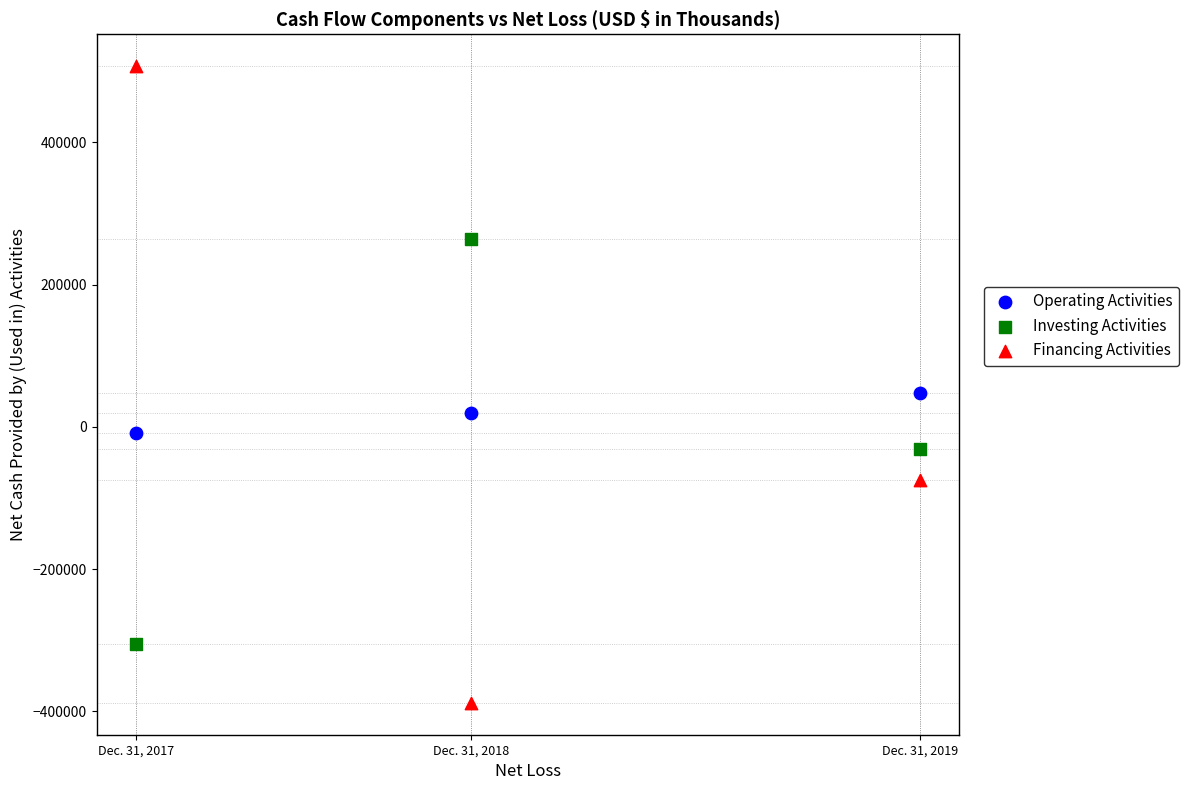

Which series has the largest Y range (max minus min)?

Financing Activities